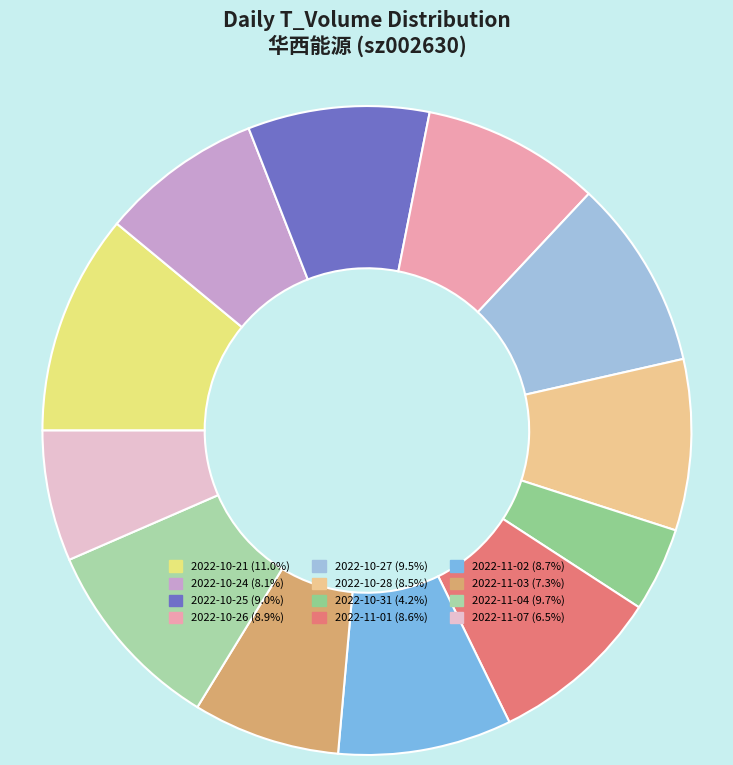

Do 2022-10-21 and 2022-10-26 together represent more than half of the pie?

No